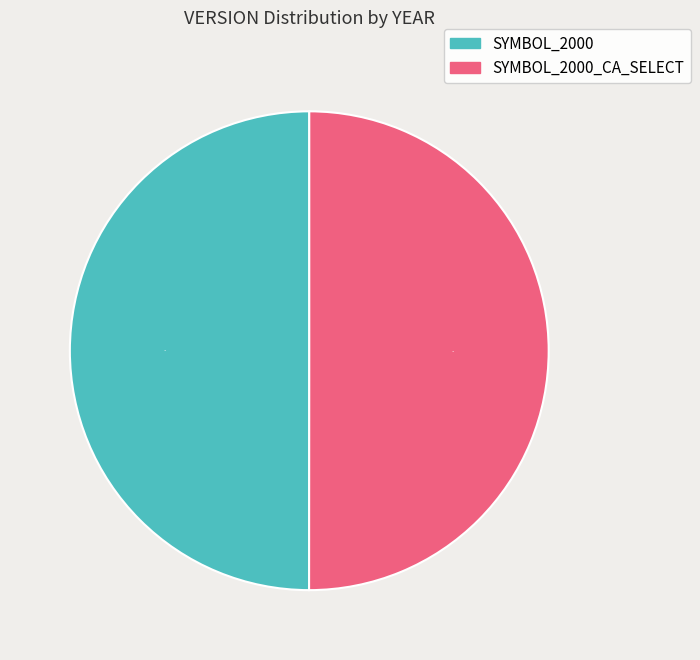

What is the ratio of the value at SYMBOL_2000 to the value at SYMBOL_2000_CA_SELECT?

1.0